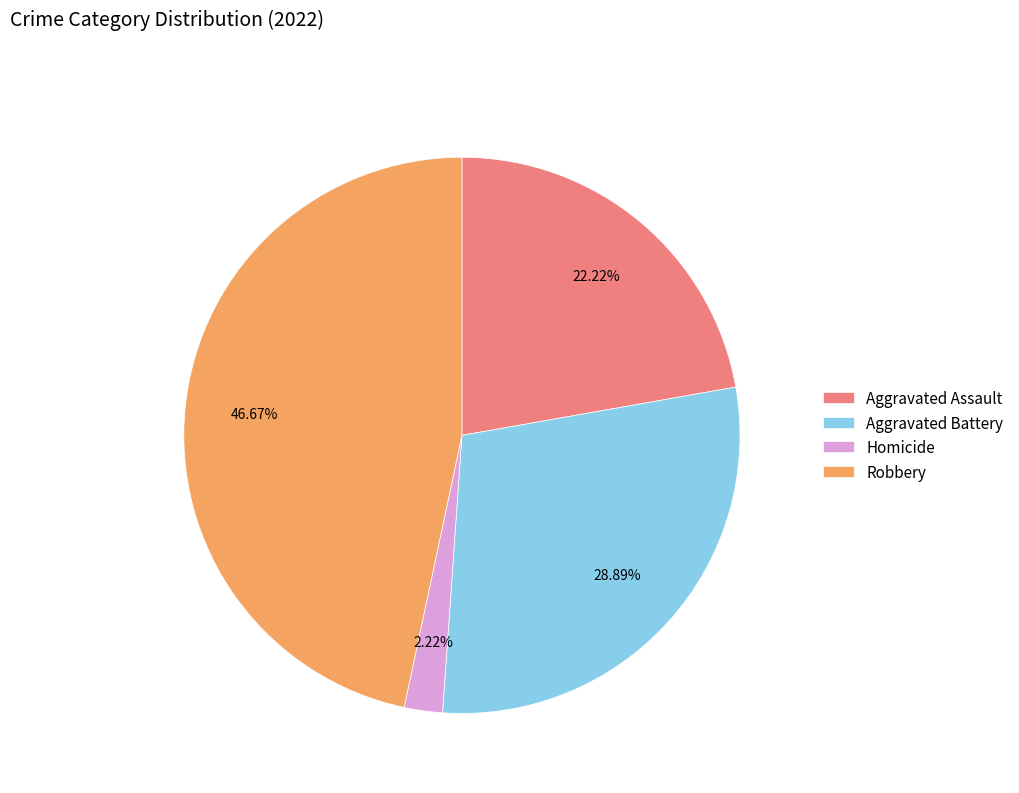

The Homicide slice represents 11% of the pie. True or false?

False